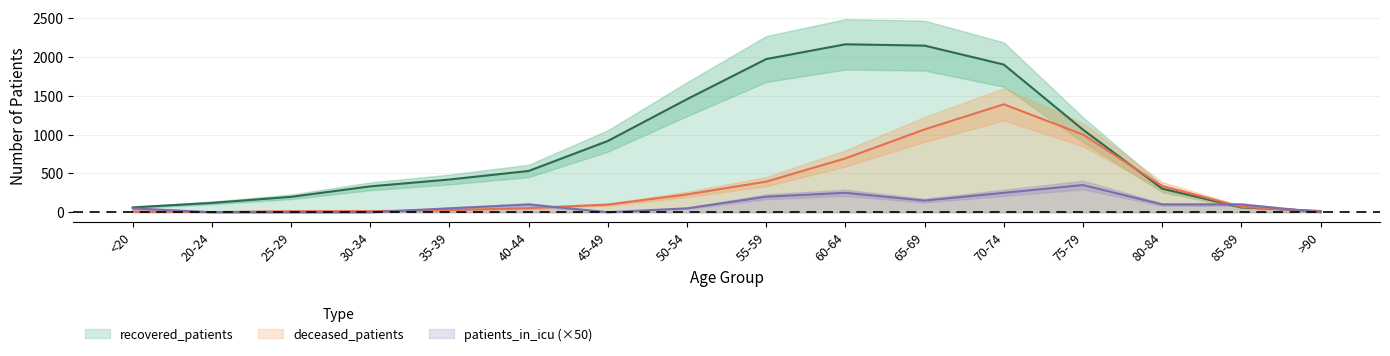

Is it true that patients_in_icu equals 0 at 30-34?

True